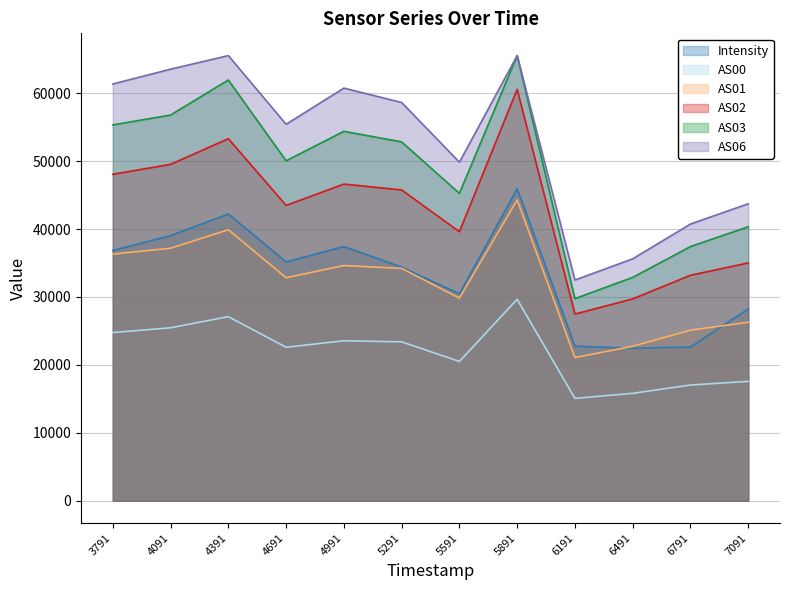

True or false: AS01 has a value of 25118.0 at 6791.

True